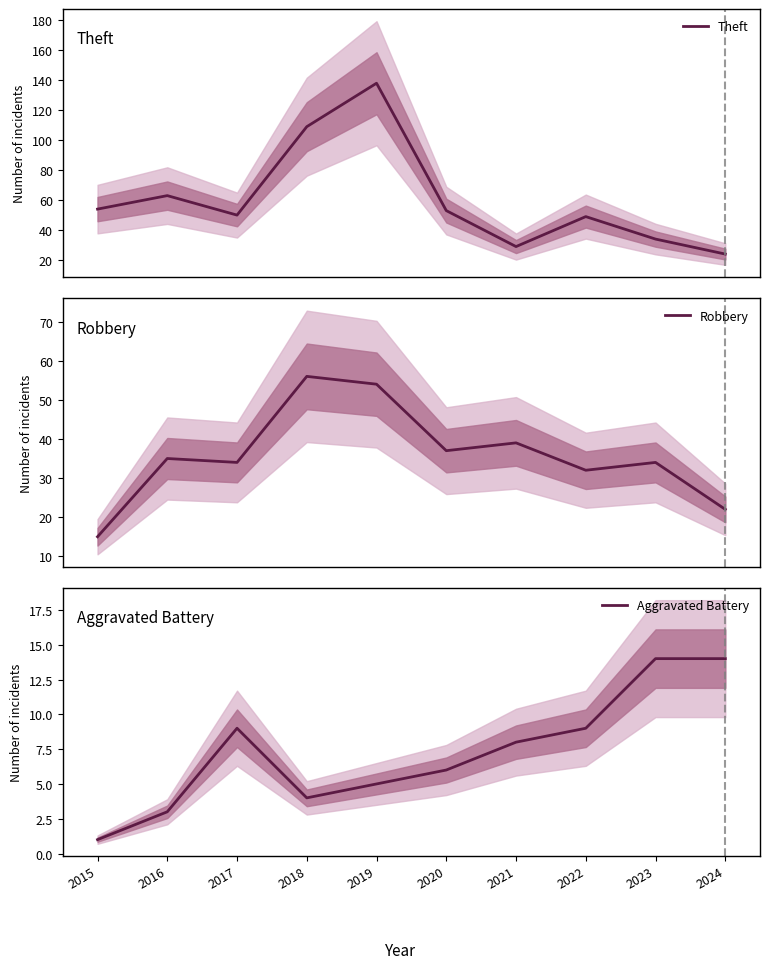

Read the Theft value at 2020.

53